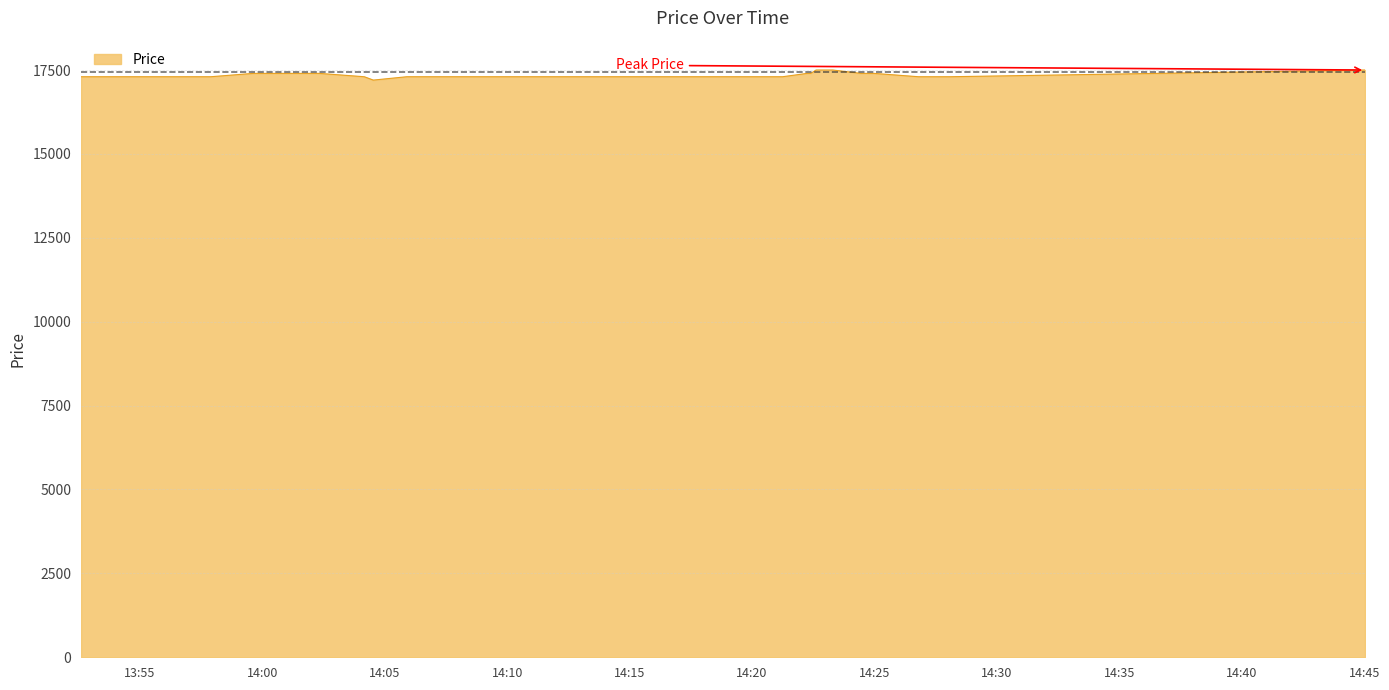

Does the chart have visible grid lines?

Yes